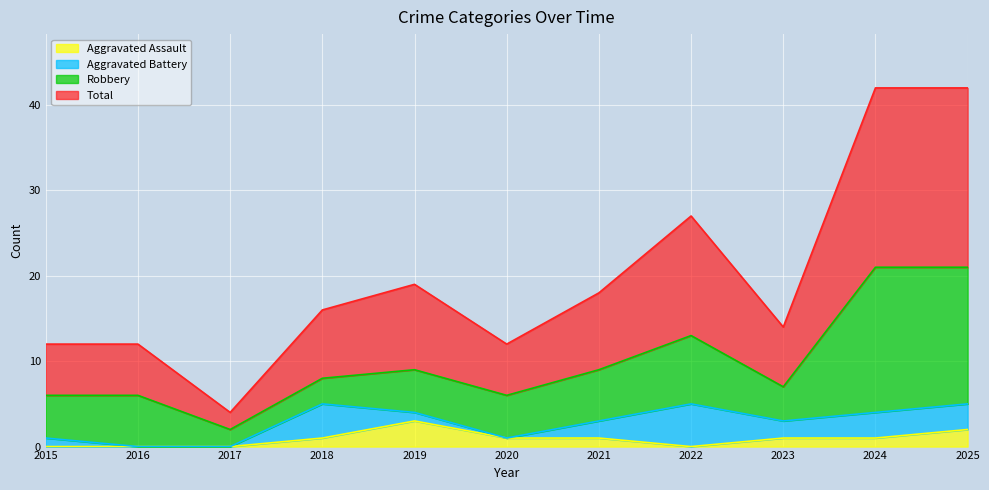

At which label is Aggravated Assault closest to 1?

2018